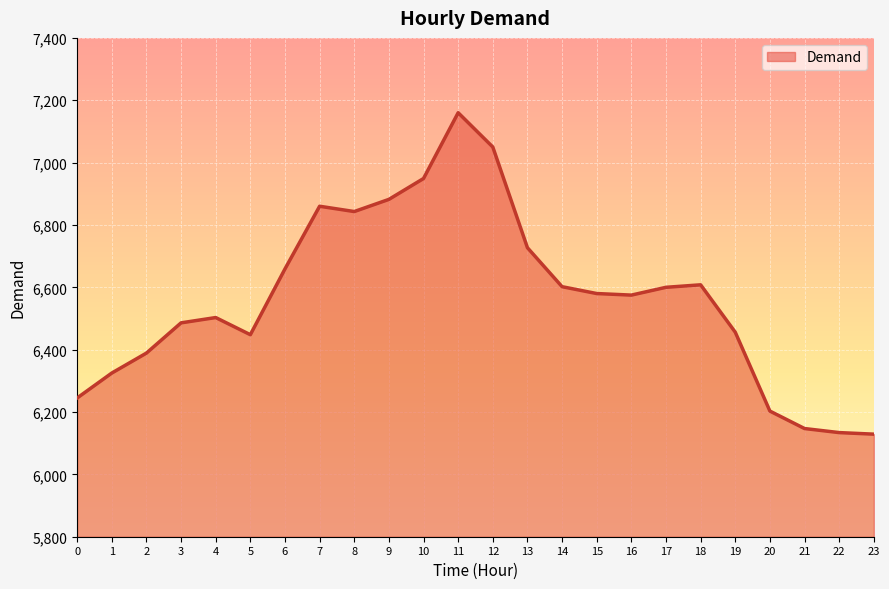

The value at 9 is 6882. True or false?

True